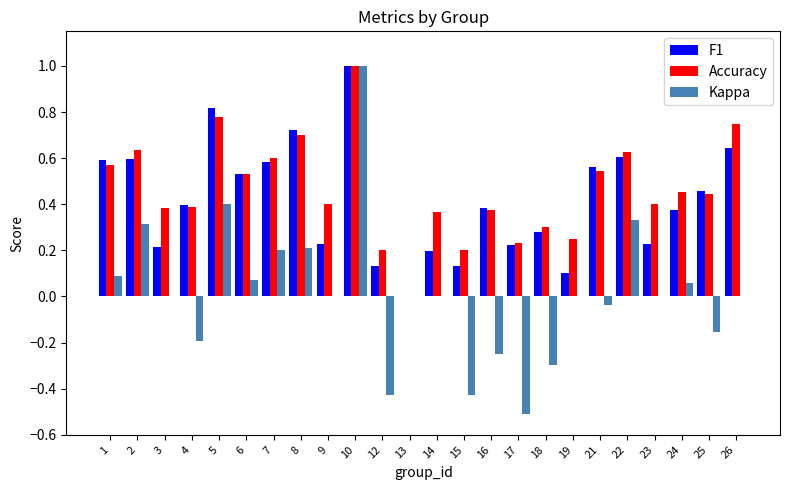

At which label does Accuracy reach its peak?

10